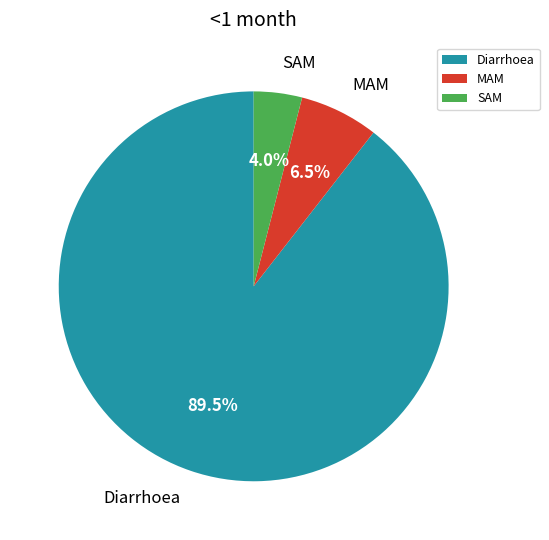

To the nearest percent, what percentage of the pie is SAM?

4%